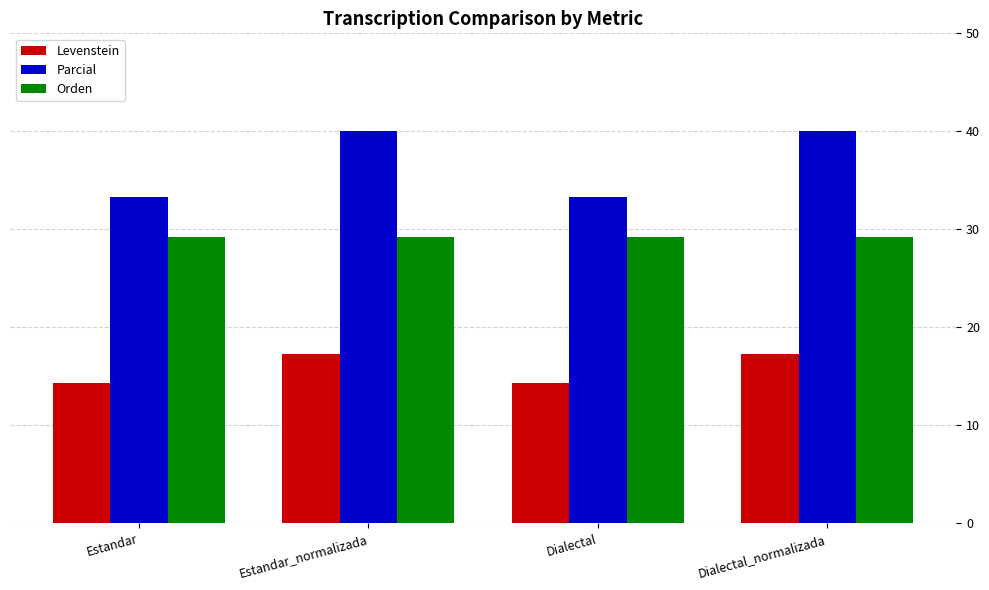

Which series changed the most between Estandar and Estandar_normalizada?

Parcial